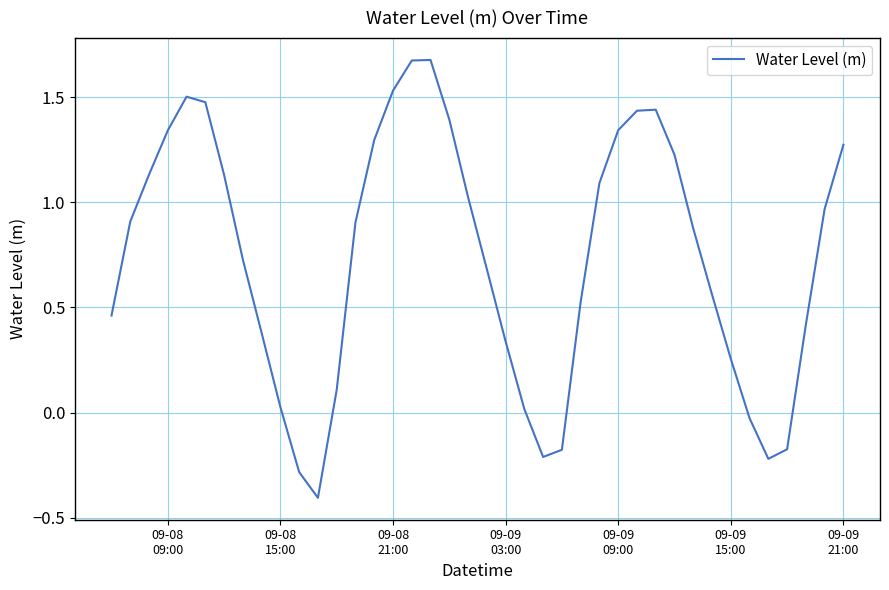

What is the minimum value shown in the chart?

-0.4